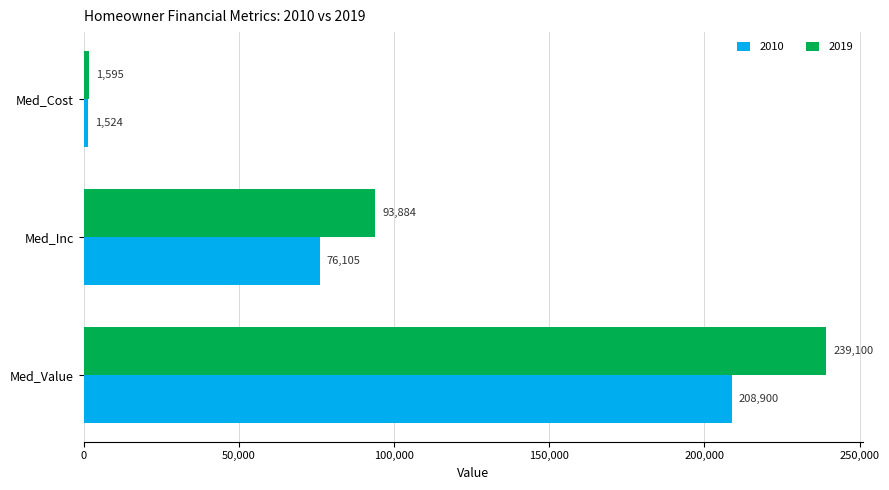

Where is 2010 nearest to the value 105212?

Med_Inc